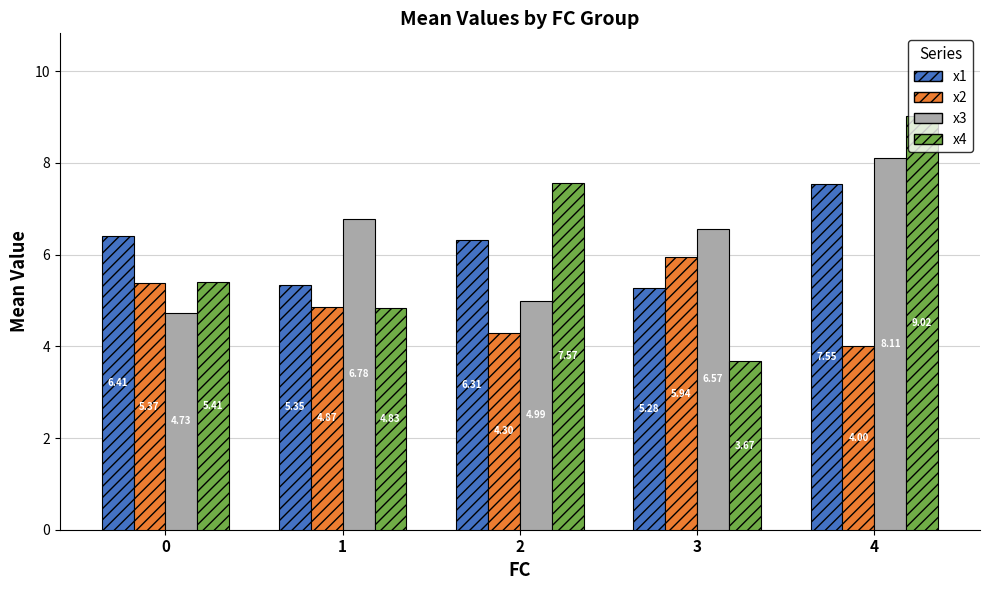

True or false: x1 has a value of 9.9 at 2.

False